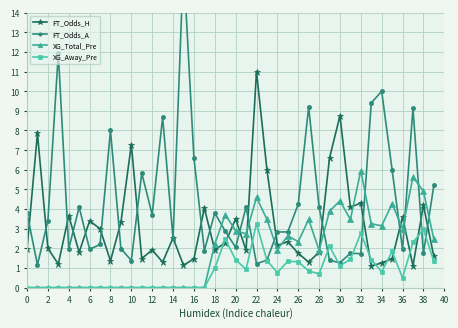

Is the value of XG_Away_Pre at 18 greater than the value of XG_Total_Pre at 18?

No